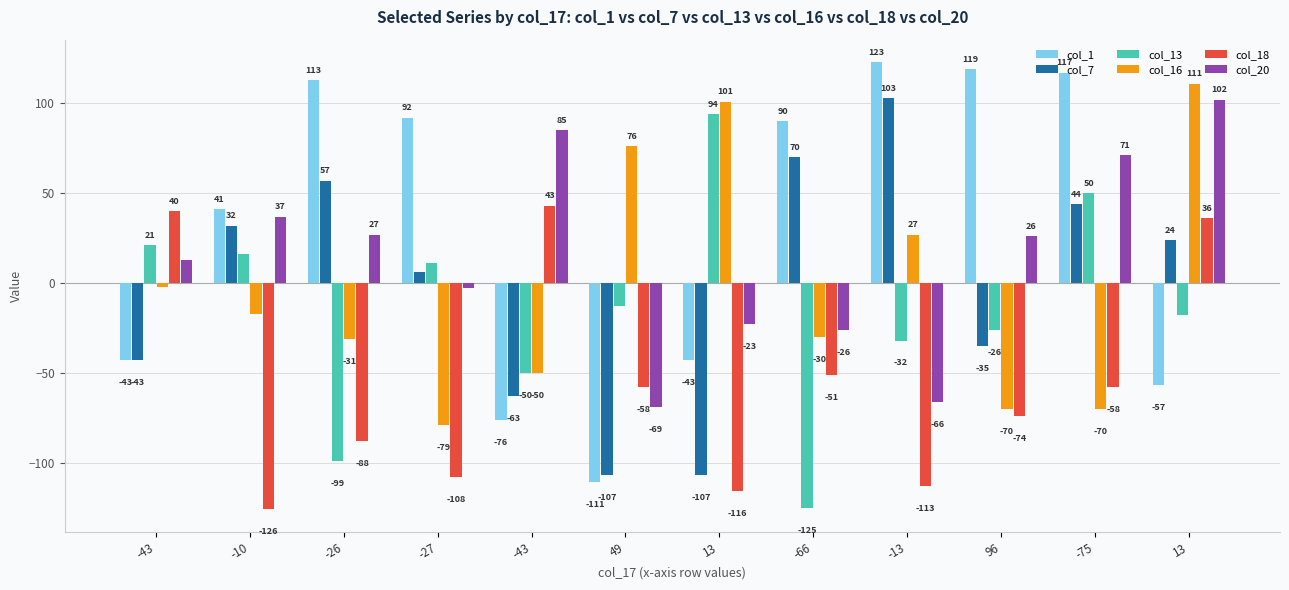

What is the label of the 11th bar from the right?

-10